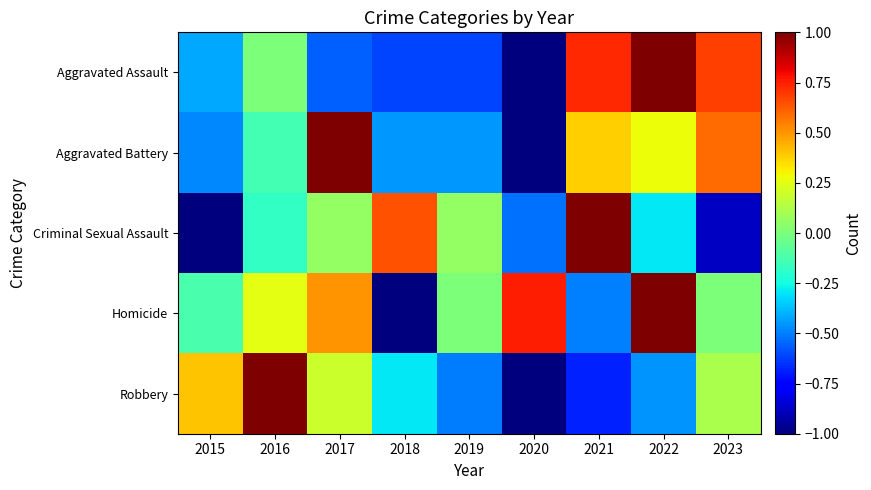

How many categories are shown in the chart?

9